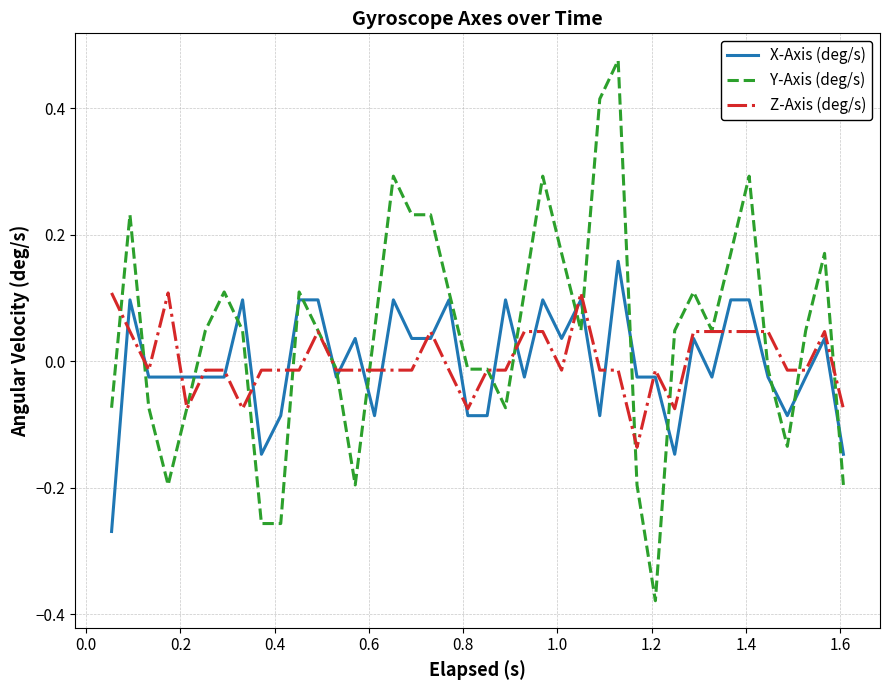

After their last crossing, which series has the higher values: Y-Axis (deg/s) or X-Axis (deg/s)?

X-Axis (deg/s)